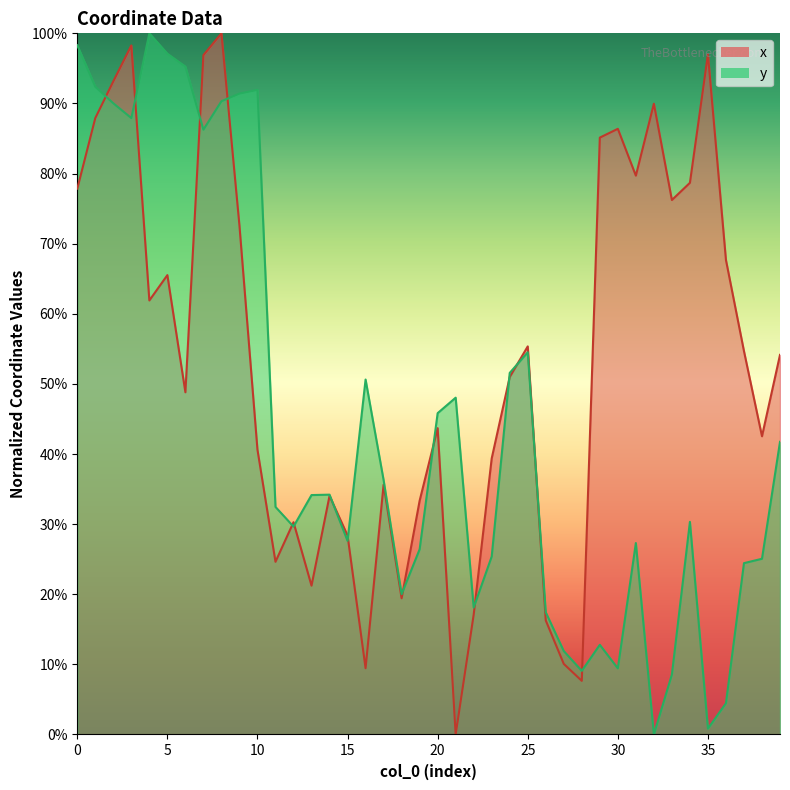

Which has a higher value, 13 or 5?

5